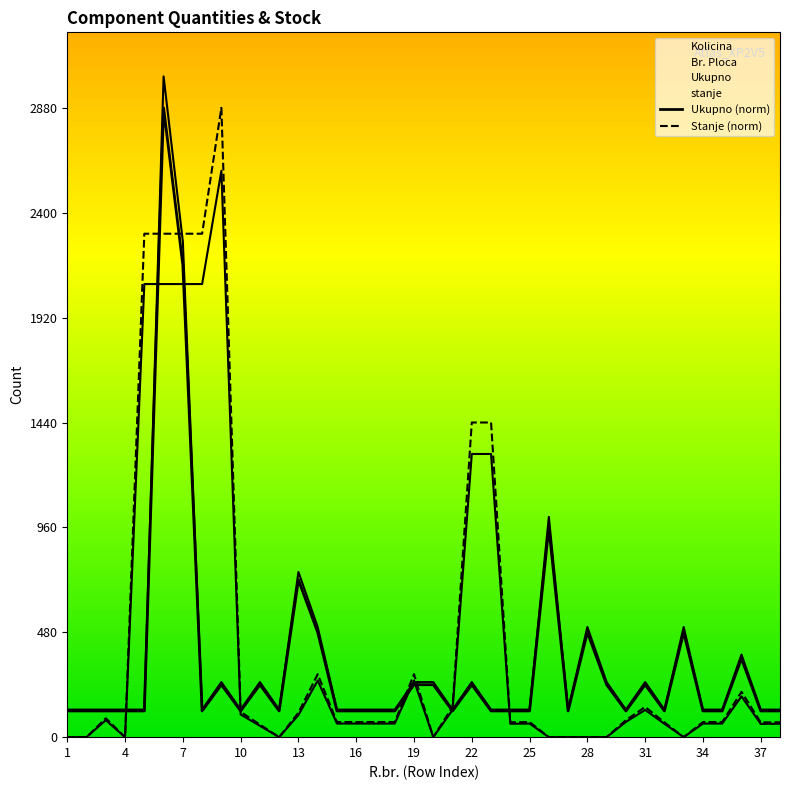

At which label does Ukupno reach its minimum?

1